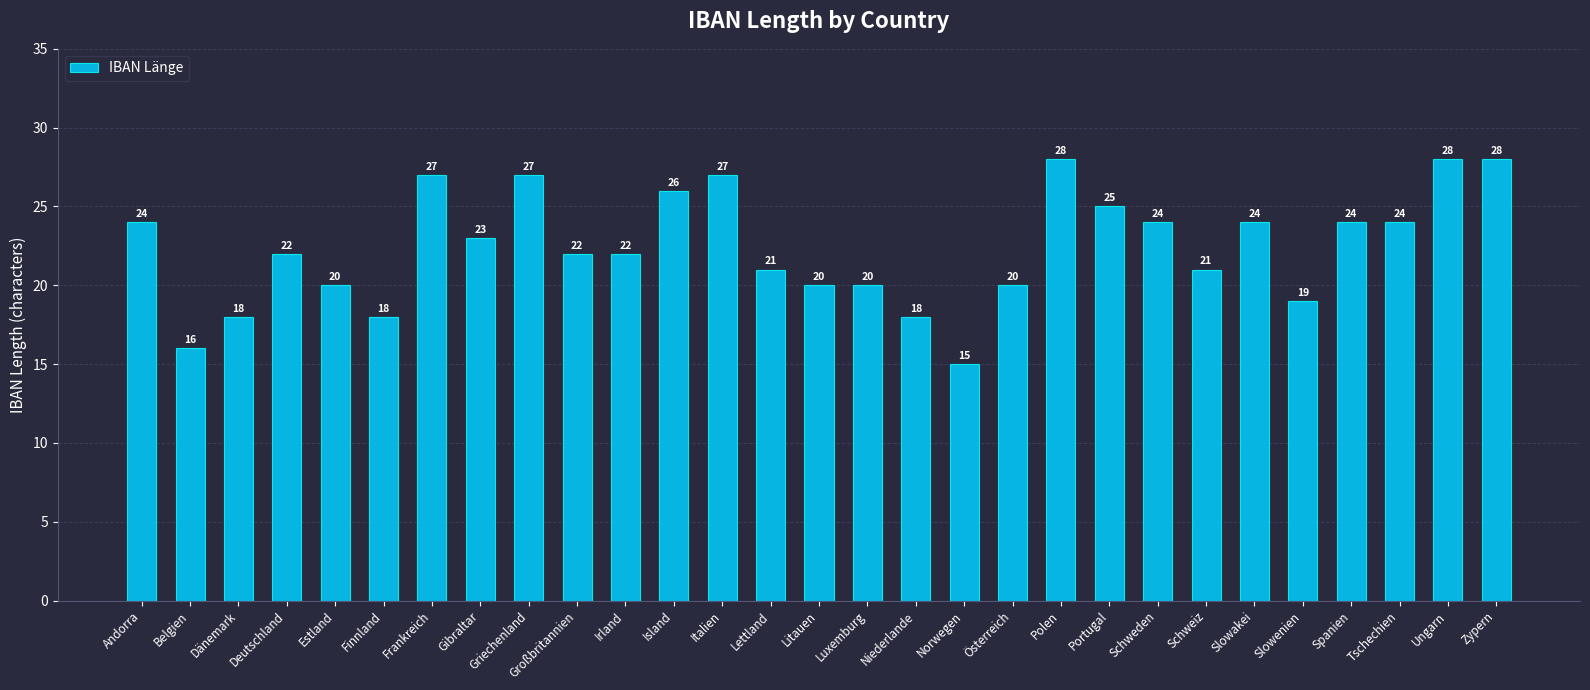

What is the ratio of the value at Irland to the value at Griechenland?

0.8